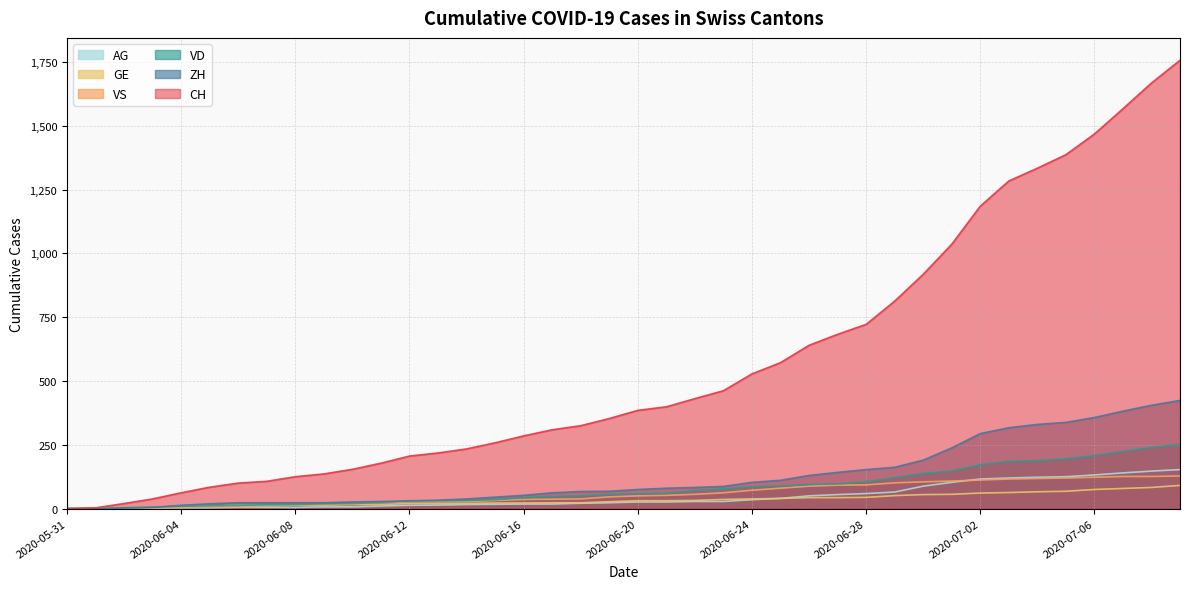

What is the spread (max minus min) of values at 2020-06-15?

241